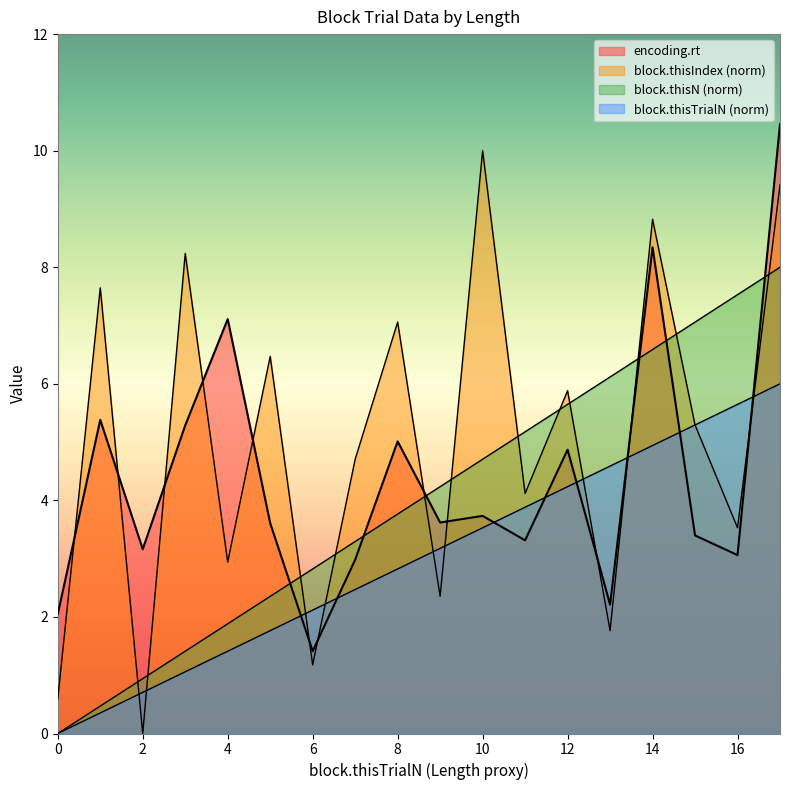

Between 2 and 3, which is larger?

3